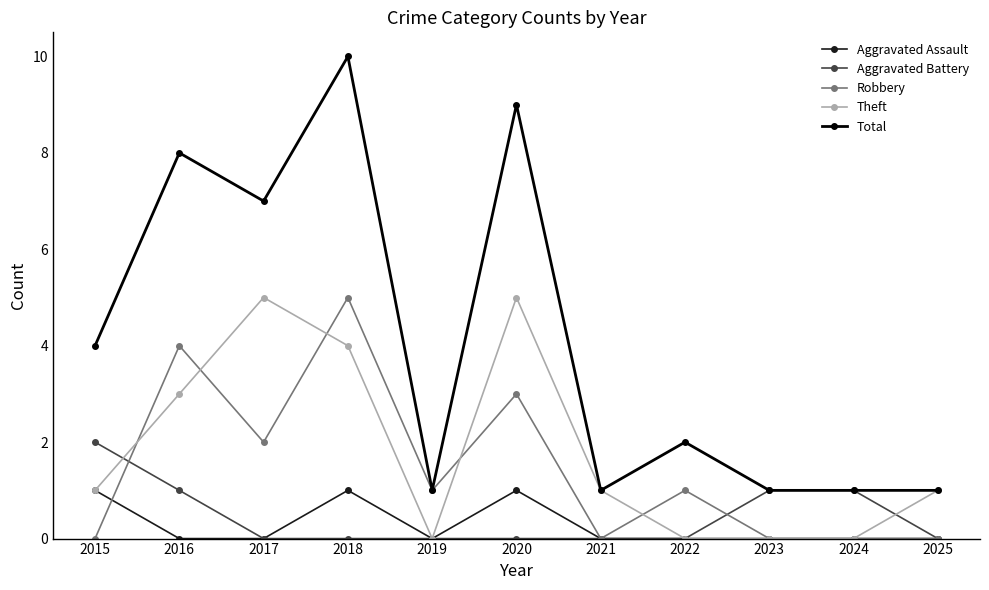

The value of Theft at 2025 is 1. True or false?

True